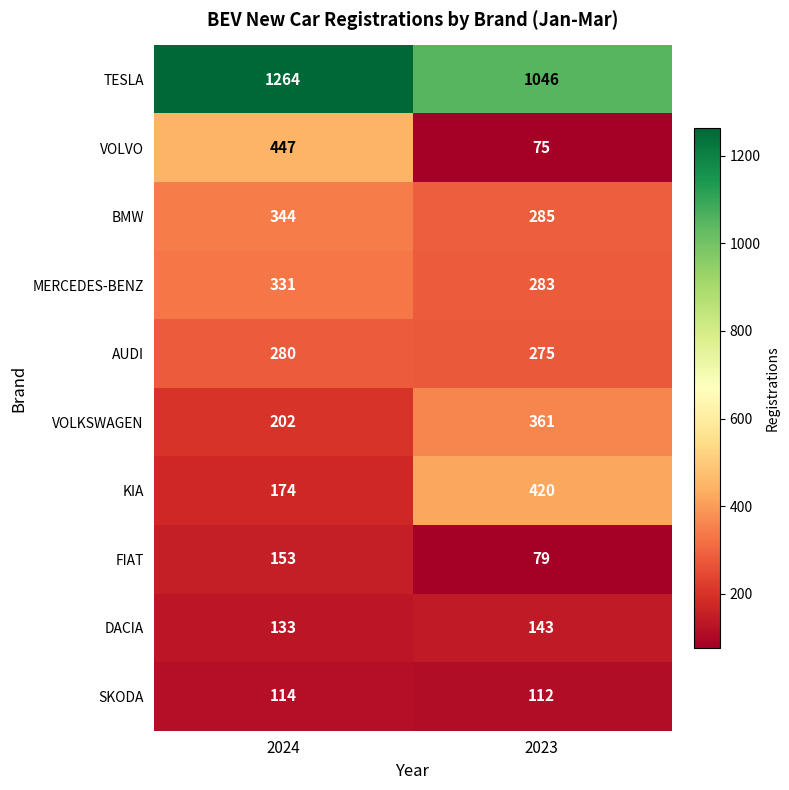

At 2024, list the series in order from smallest to largest.

SKODA, DACIA, FIAT, KIA, VOLKSWAGEN, AUDI, MERCEDES-BENZ, BMW, VOLVO, TESLA